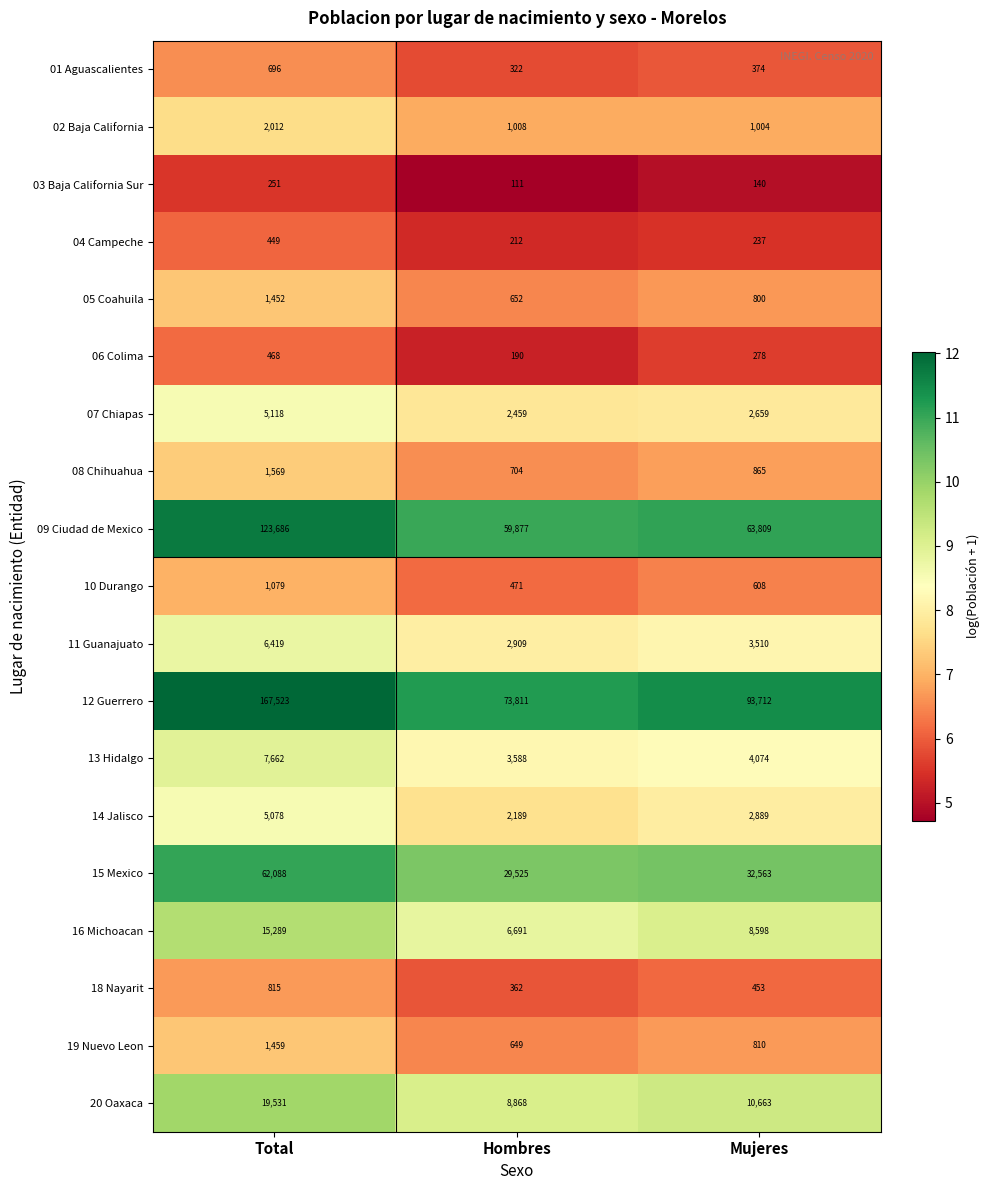

At Hombres, list the series in order from largest to smallest.

12 Guerrero, 09 Ciudad de Mexico, 15 Mexico, 20 Oaxaca, 16 Michoacan, 13 Hidalgo, 11 Guanajuato, 07 Chiapas, 14 Jalisco, 02 Baja California, 08 Chihuahua, 05 Coahuila, 19 Nuevo Leon, 10 Durango, 18 Nayarit, 01 Aguascalientes, 04 Campeche, 06 Colima, 03 Baja California Sur